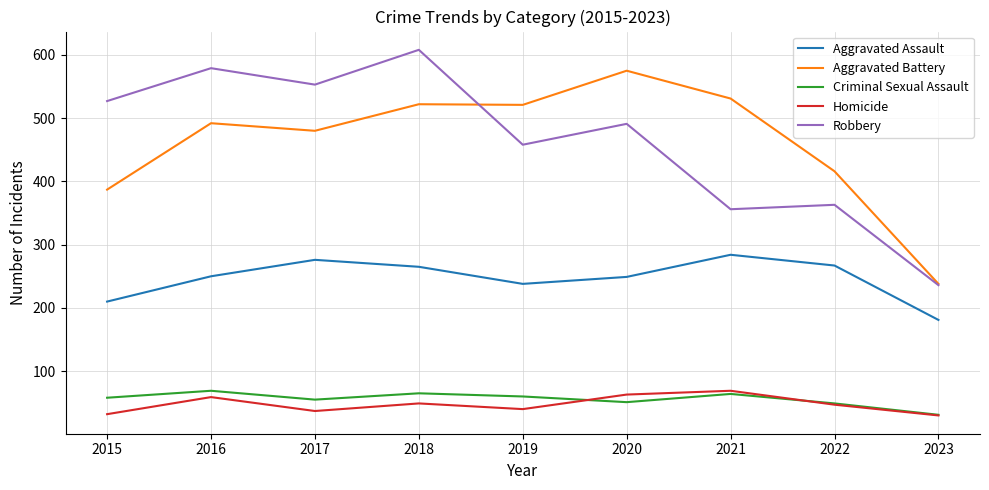

What is the difference between the second highest and second lowest values in the Aggravated Assault series?

66